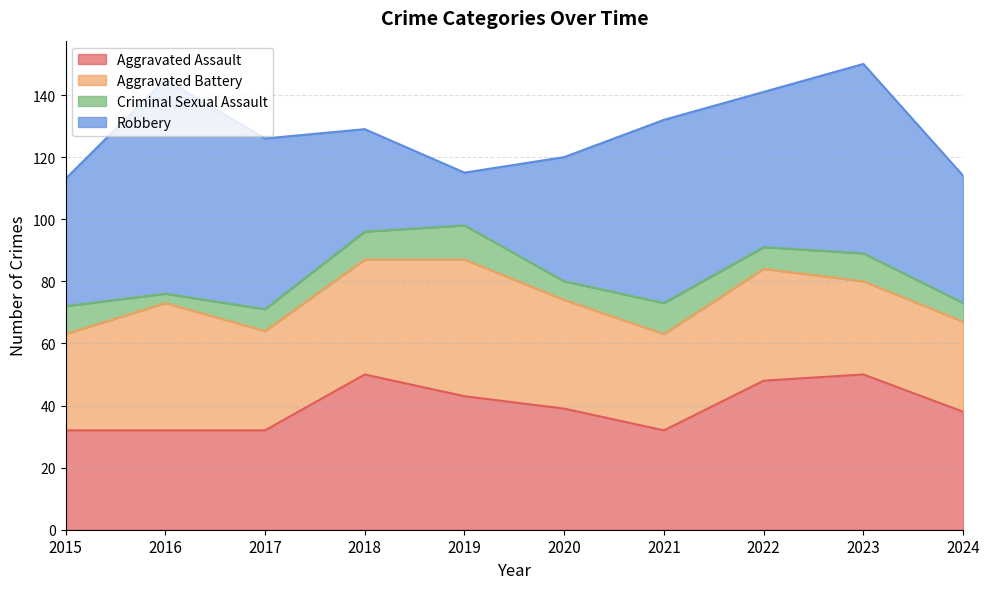

Which series ends up on top after the final intersection of Robbery and Aggravated Battery?

Robbery